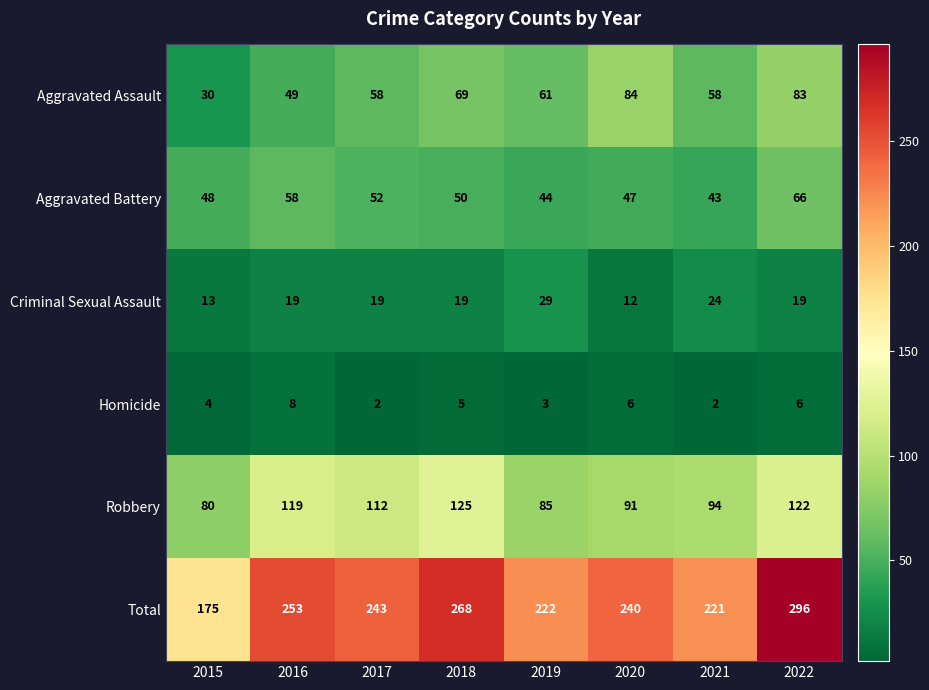

Rank the series at 2015 from highest to lowest value.

Total, Robbery, Aggravated Battery, Aggravated Assault, Criminal Sexual Assault, Homicide